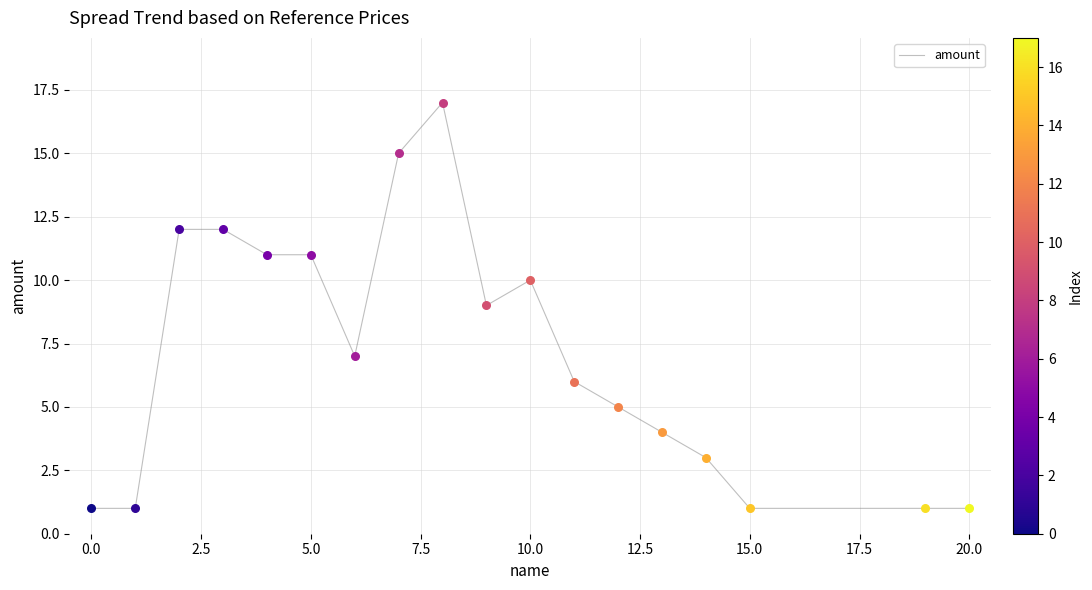

What is the greatest value displayed?

17